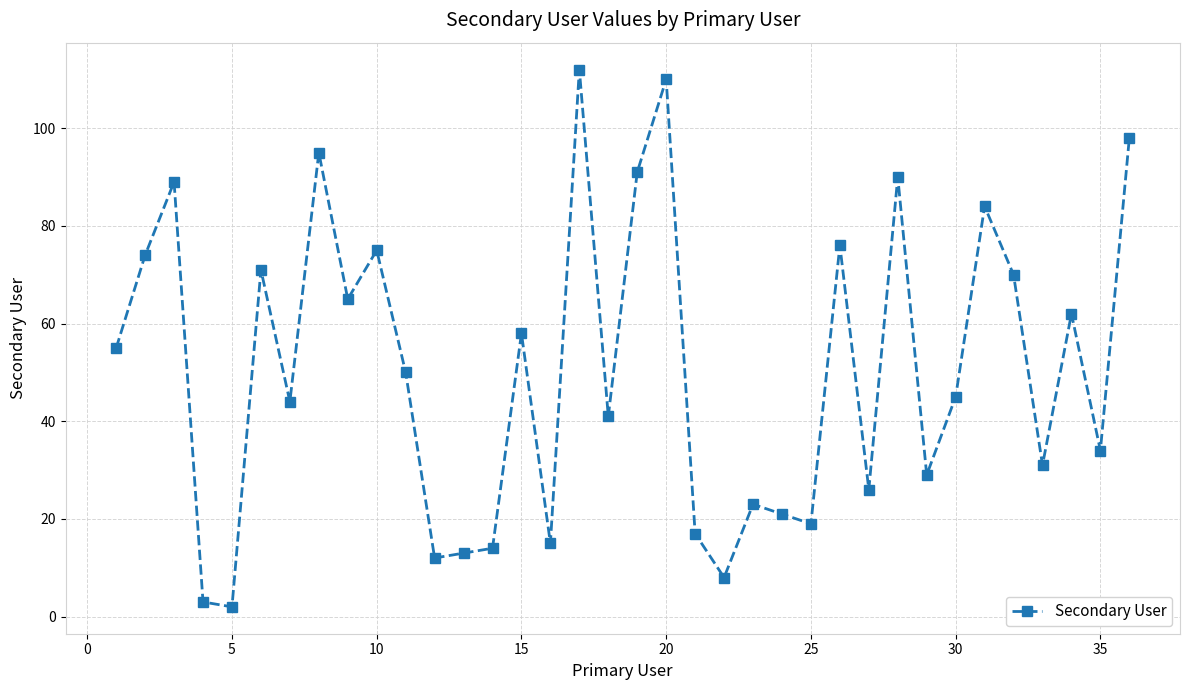

True or false: the data has more than 0 interior local peaks.

True